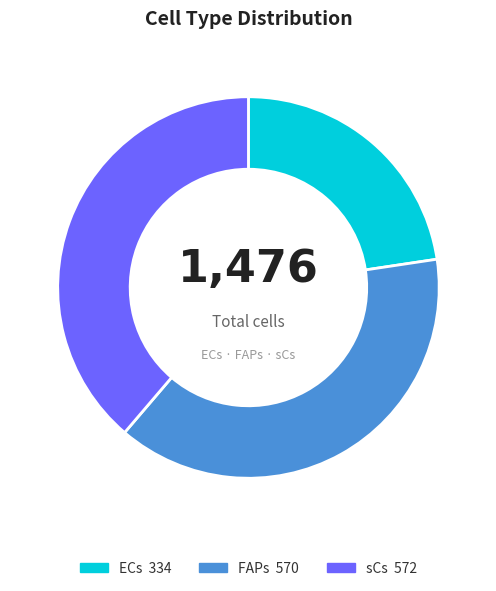

Is there any slice that represents more than half of the pie?

No